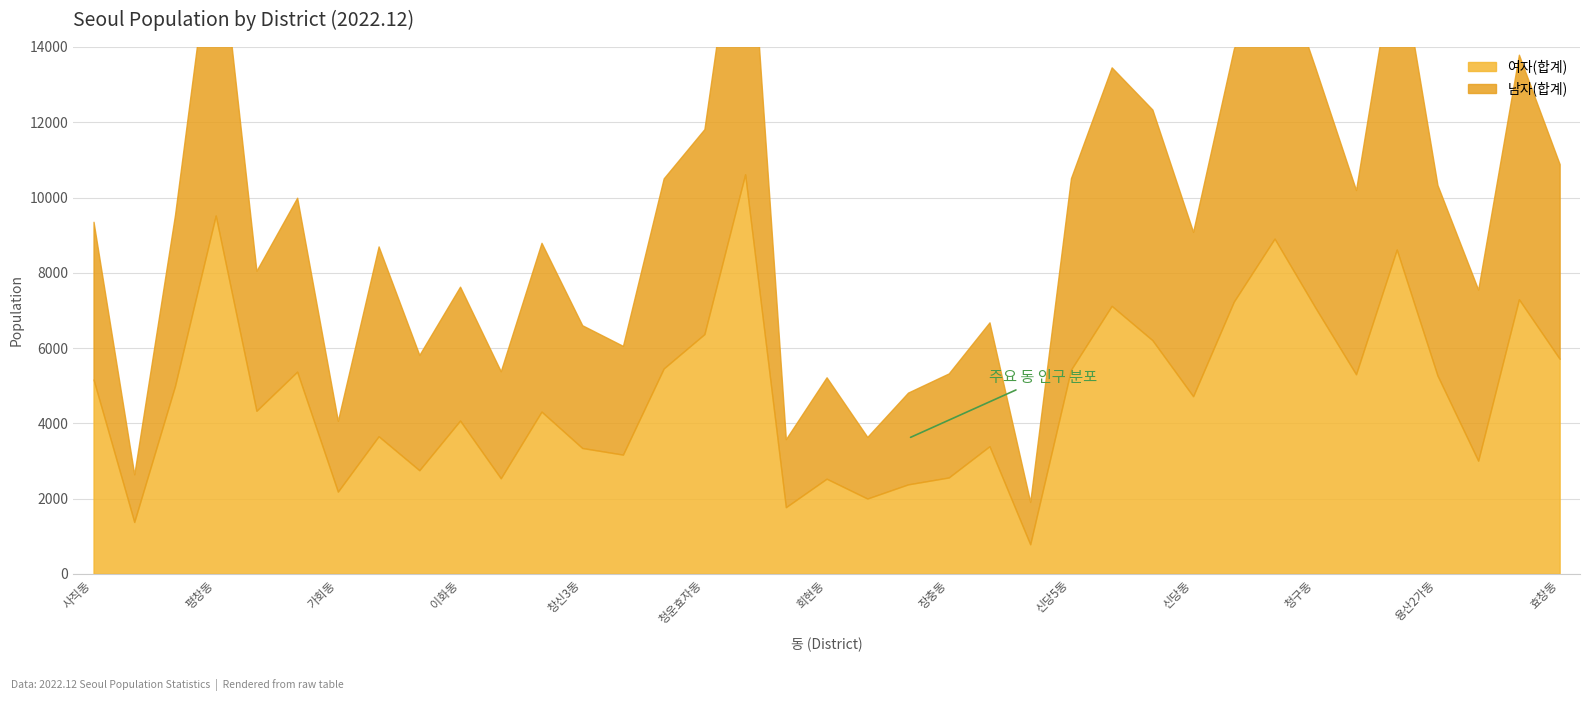

Where is 여자(합계) nearest to the value 5701?

효창동